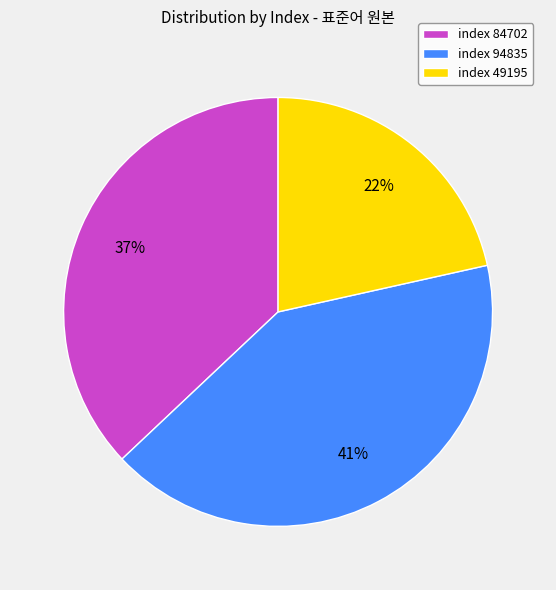

To the nearest percent, what is the average slice percentage?

33%